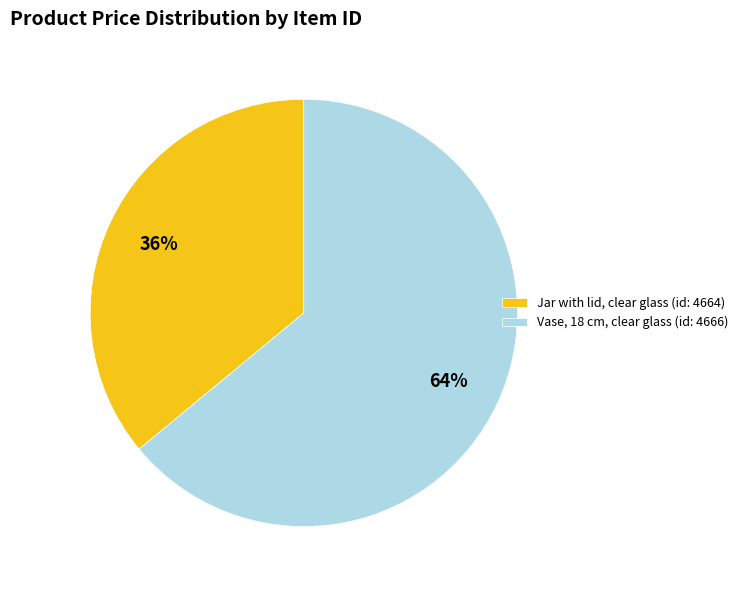

Count the number of slices in the pie.

2